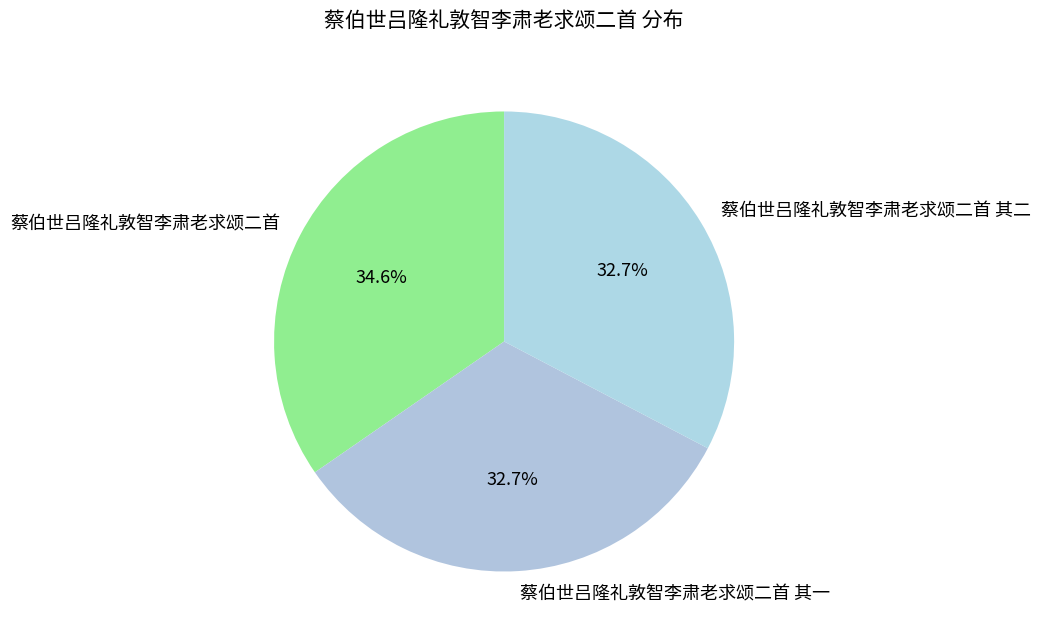

To the nearest percent, what portion does 蔡伯世吕隆礼敦智李肃老求颂二首 其一 represent?

33%